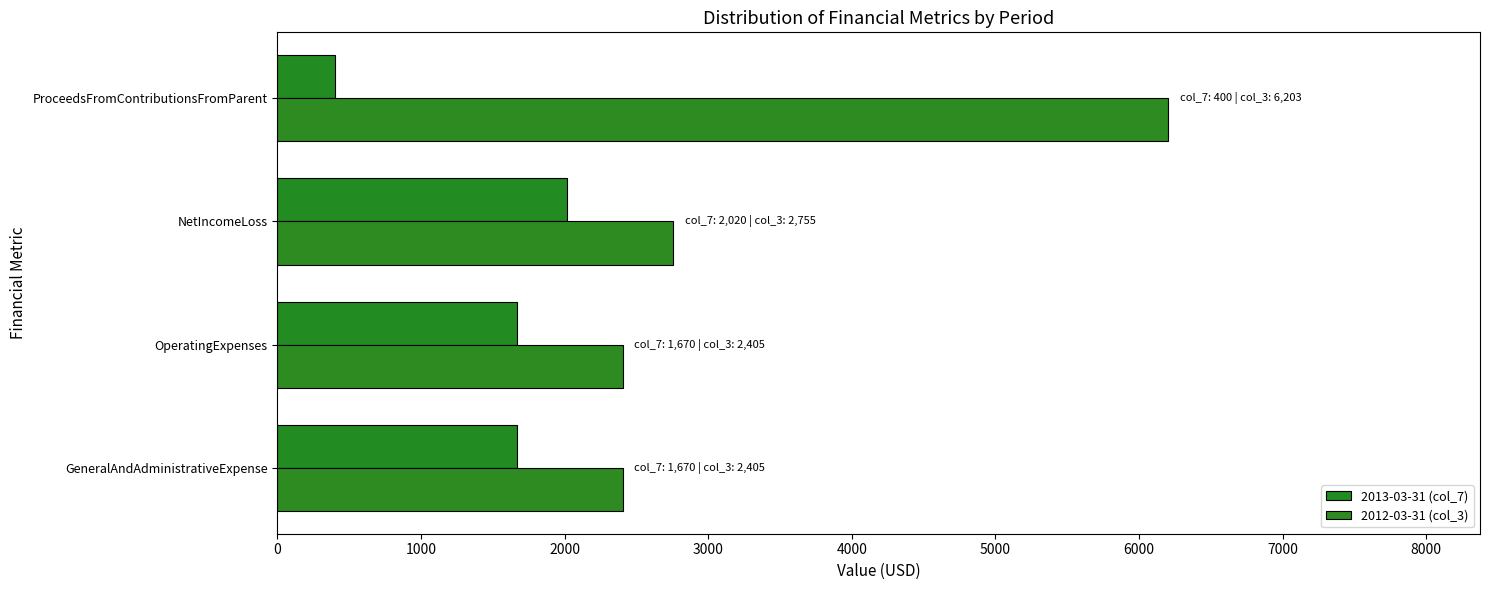

How many values in the 2013-03-31 (col_7) series are below 1670?

1